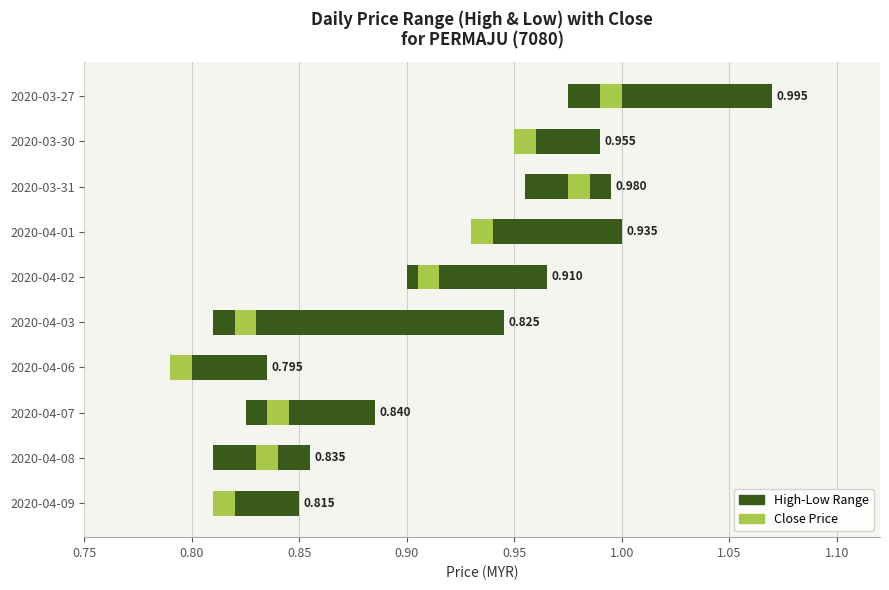

True or false: High-Low Range has a value of 0.0 at 2020-04-08.

True